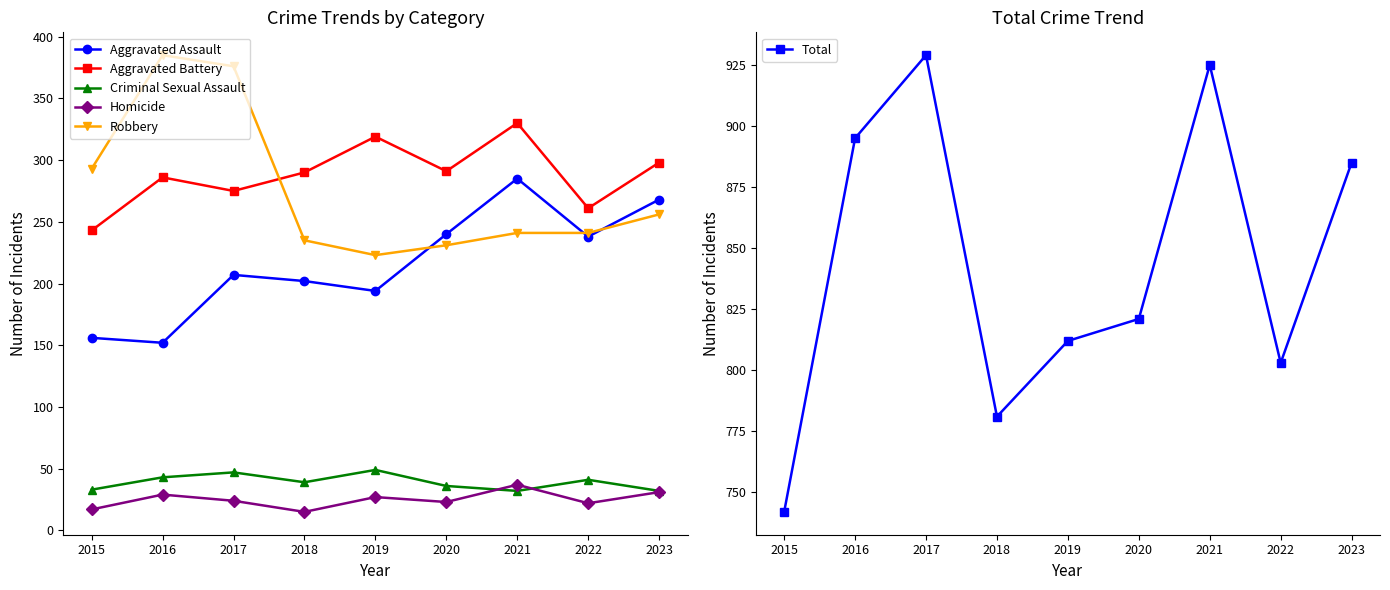

At which label does Aggravated Battery reach its peak?

2021